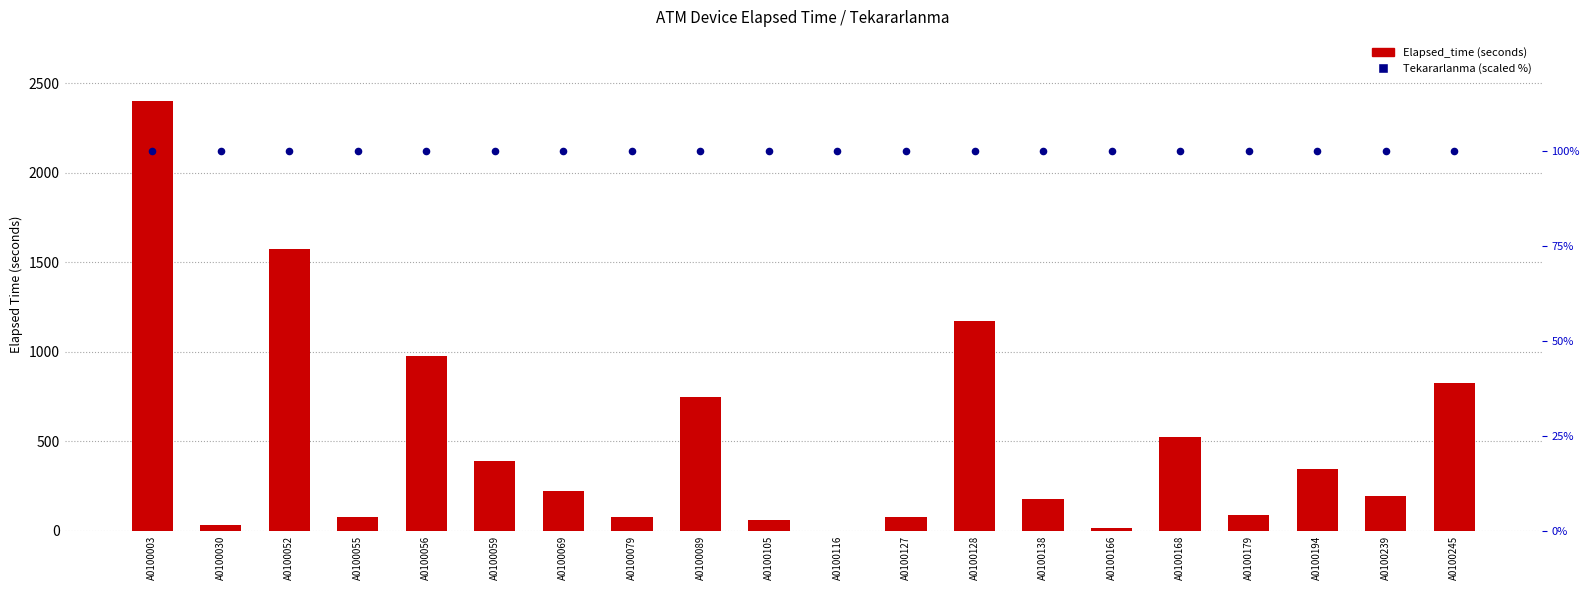

What are all the series names shown in the legend?

Elapsed_time (seconds), Tekararlanma (scaled %)